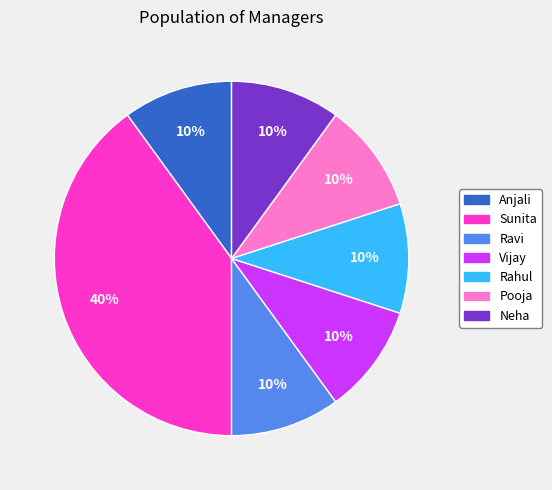

To the nearest percent, what is the combined percentage of Sunita and Rahul?

50%